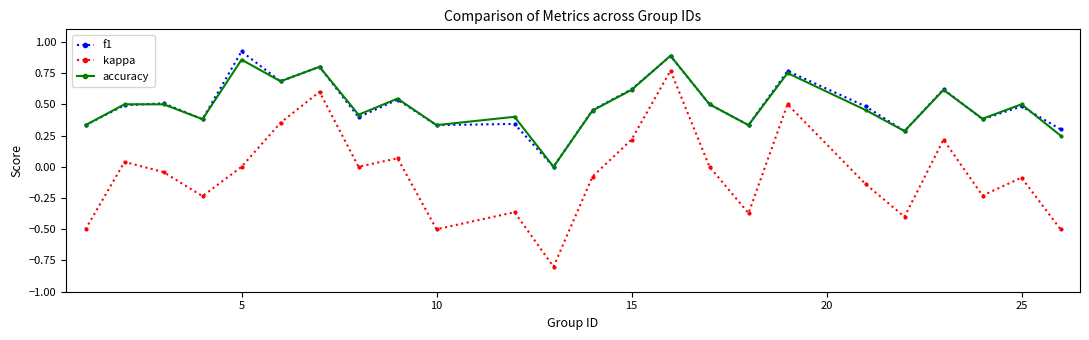

What is the sum of all accuracy values?

11.8